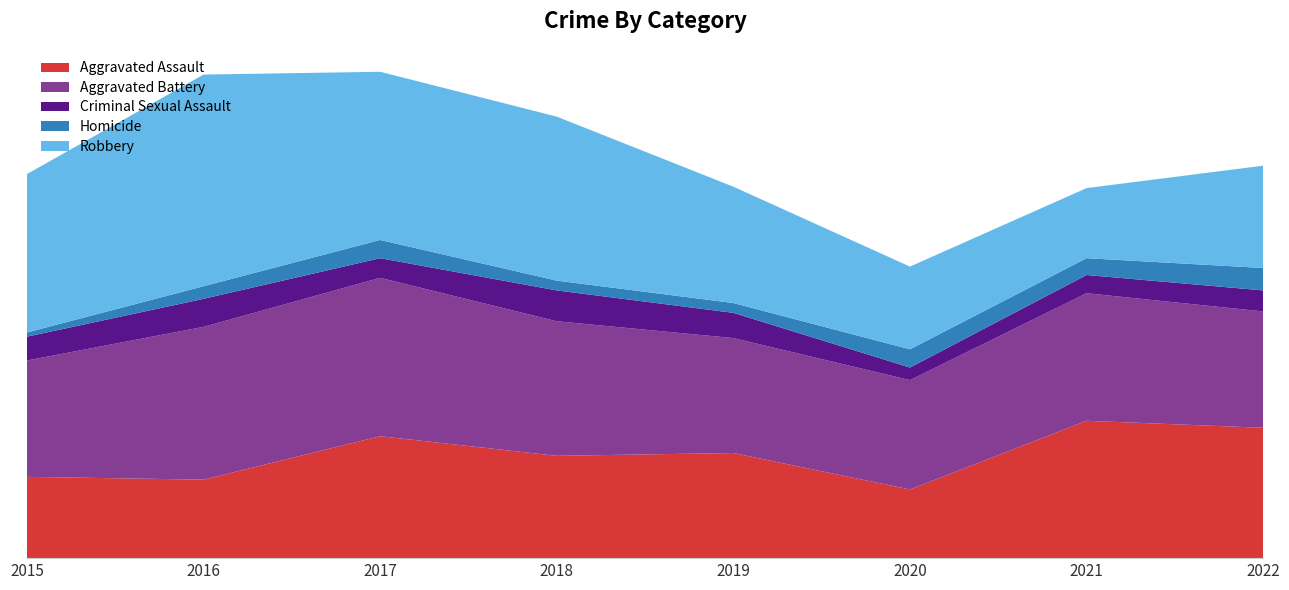

Reading left to right, extract all data points from this chart.

Aggravated Assault: 2015=58	2016=56	2017=87	2018=73	2019=75	2020=49	2021=98	2022=93
Aggravated Battery: 2015=83	2016=109	2017=113	2018=96	2019=82	2020=78	2021=91	2022=83
Criminal Sexual Assault: 2015=17	2016=20	2017=14	2018=22	2019=18	2020=9	2021=13	2022=15
Homicide: 2015=3	2016=9	2017=13	2018=7	2019=7	2020=13	2021=12	2022=16
Robbery: 2015=113	2016=151	2017=120	2018=117	2019=83	2020=59	2021=50	2022=73